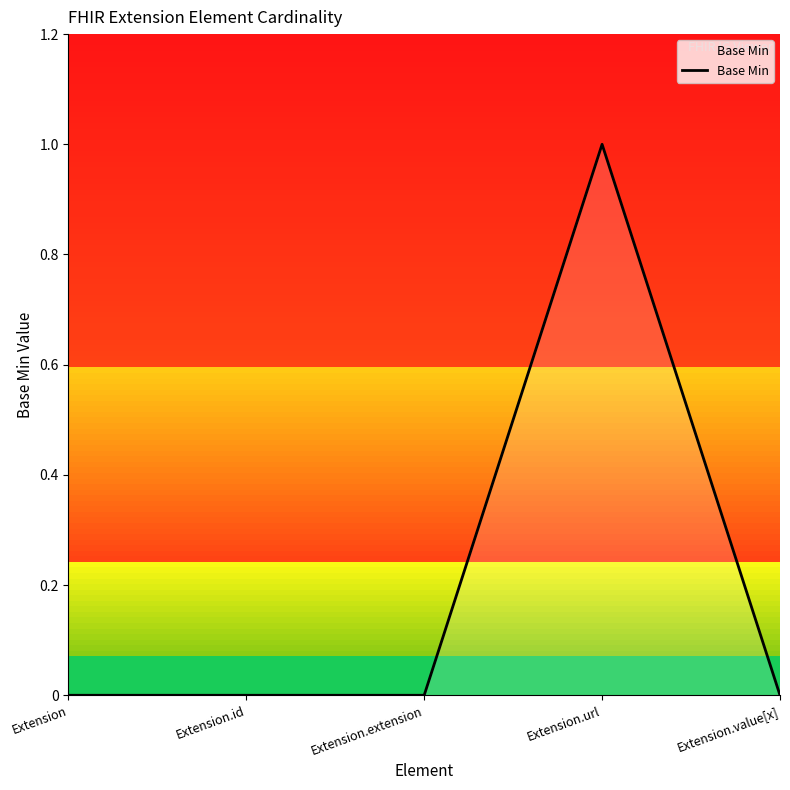

Which has a higher value, Extension.url or Extension?

Extension.url